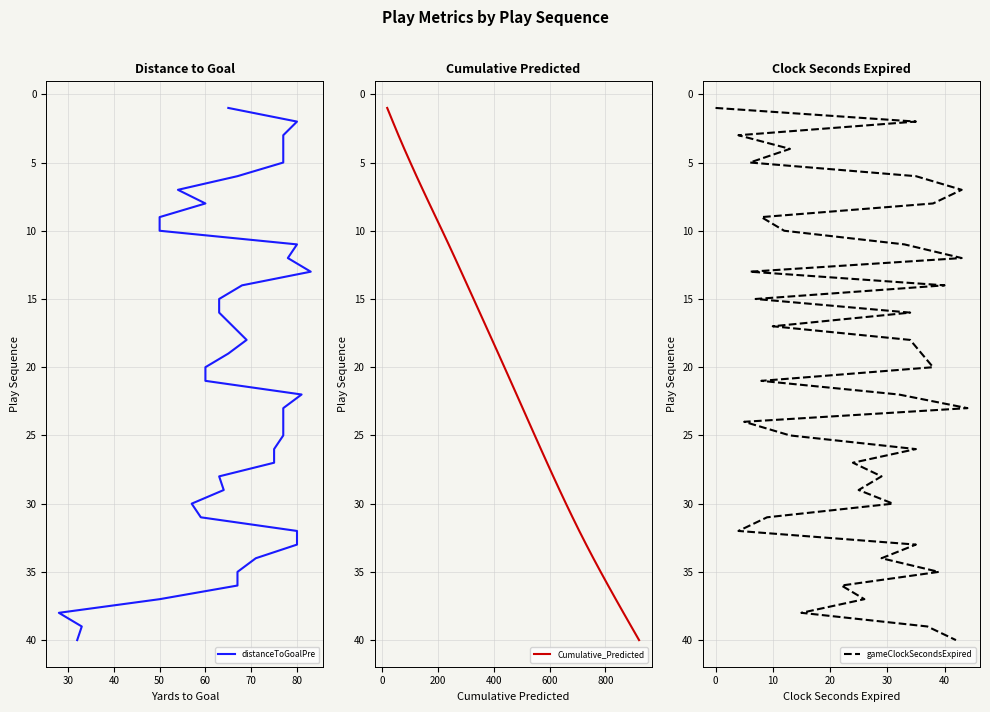

Which series has the widest spread of values?

distanceToGoalPre